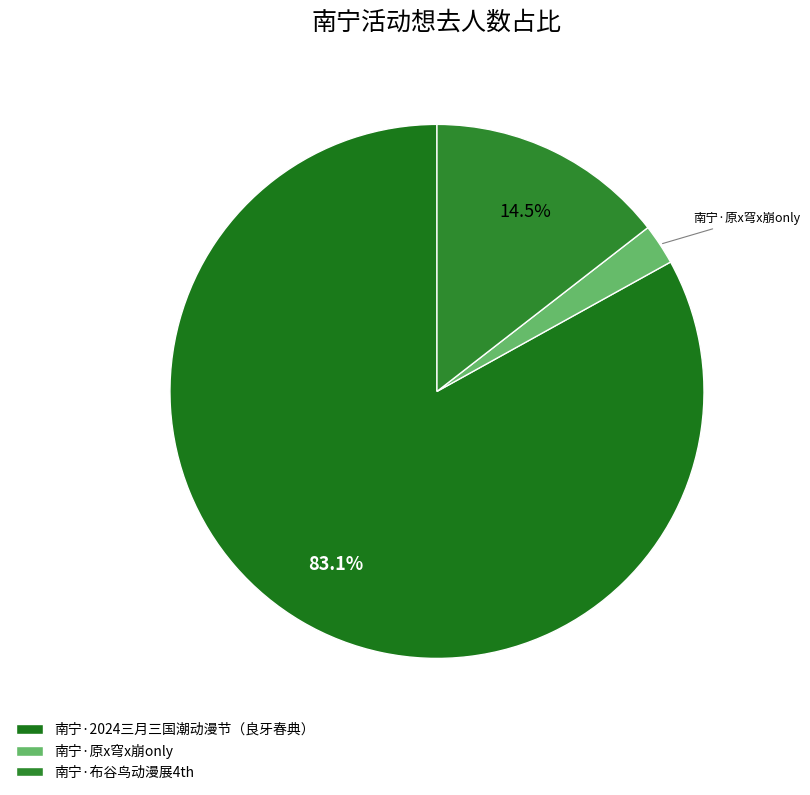

What is the change in value from 南宁·2024三月三国潮动漫节（良牙春典） to 南宁·布谷鸟动漫展4th?

-4013